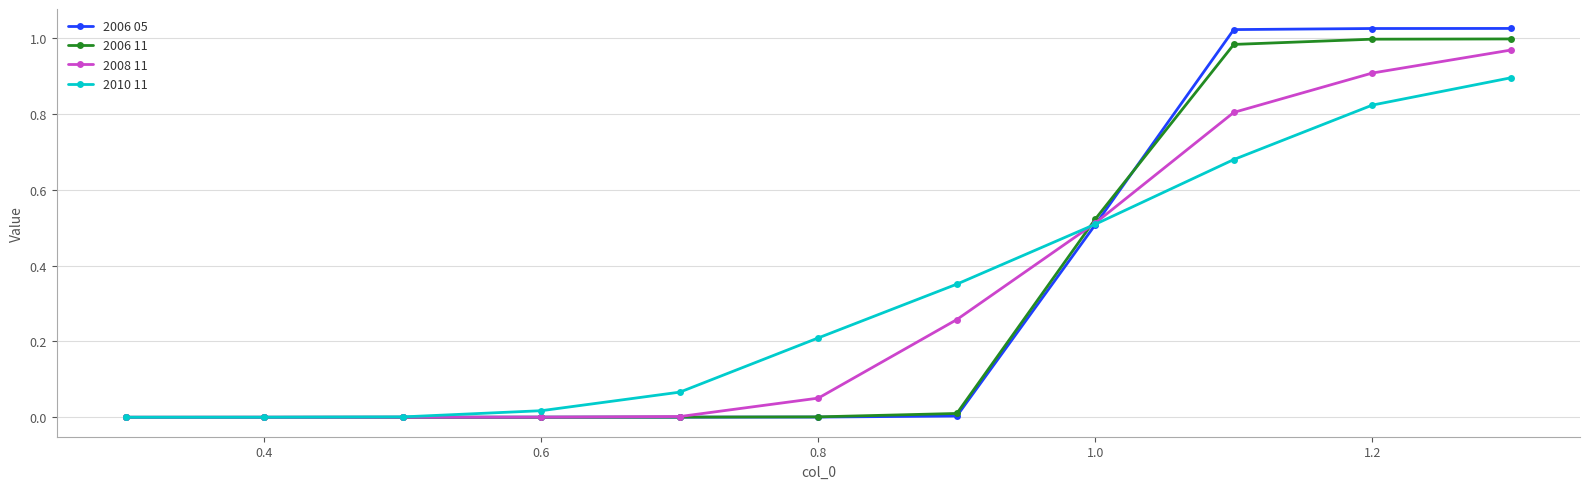

Which series has the largest range (max minus min)?

2006 05